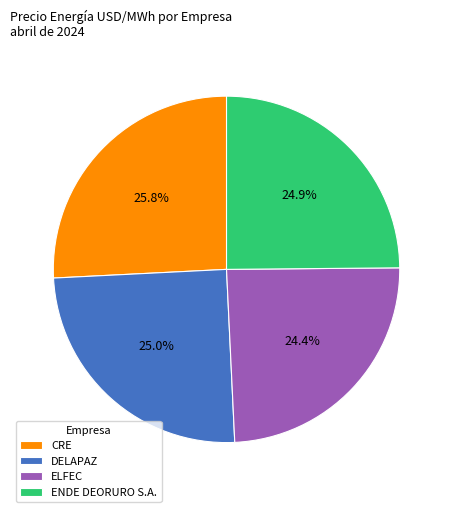

What is the ratio of the value at CRE to the value at ENDE DEORURO S.A.?

1.0